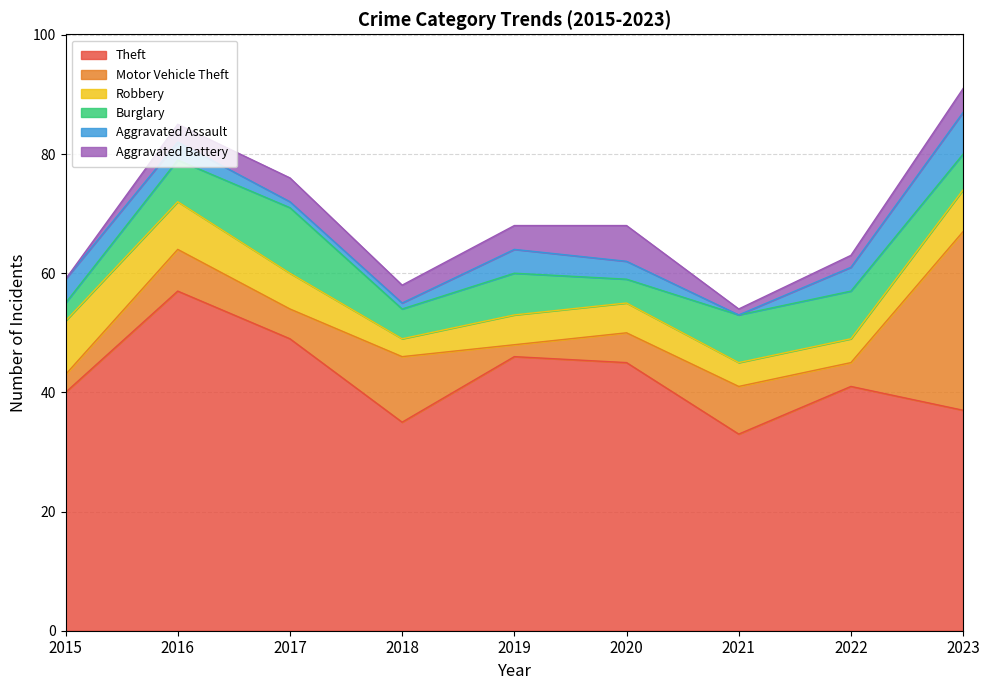

Count the number of data series in this chart.

6